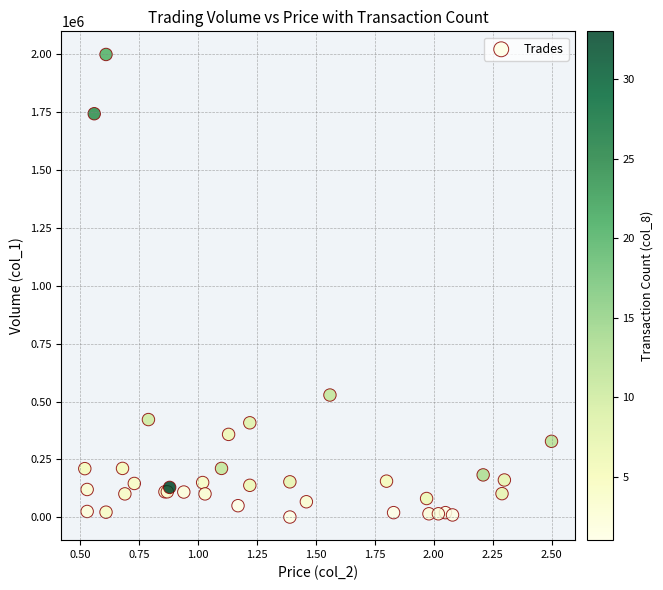

What Y value in the scatter plot is closest to 1000000?

528000